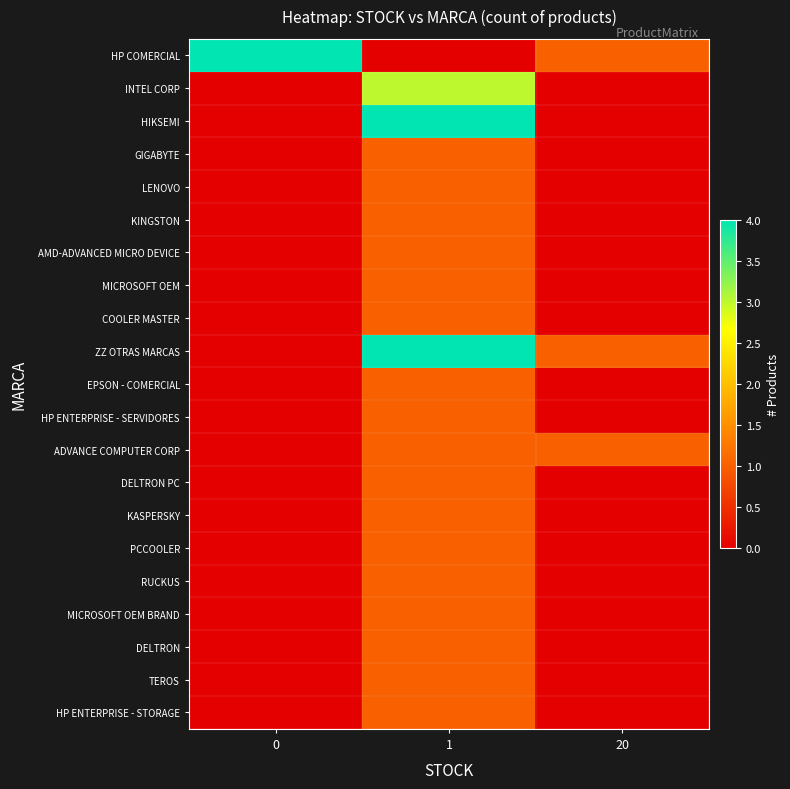

What is the difference between the highest and lowest values at 1?

4